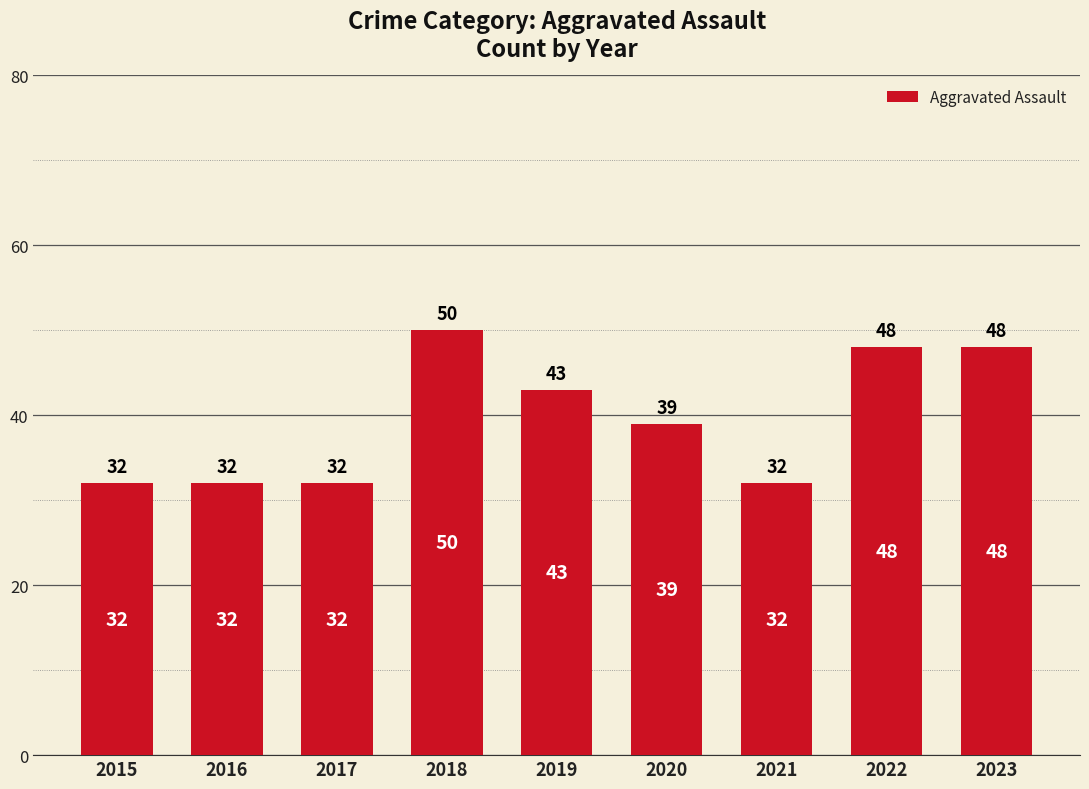

What is the smallest value displayed?

32